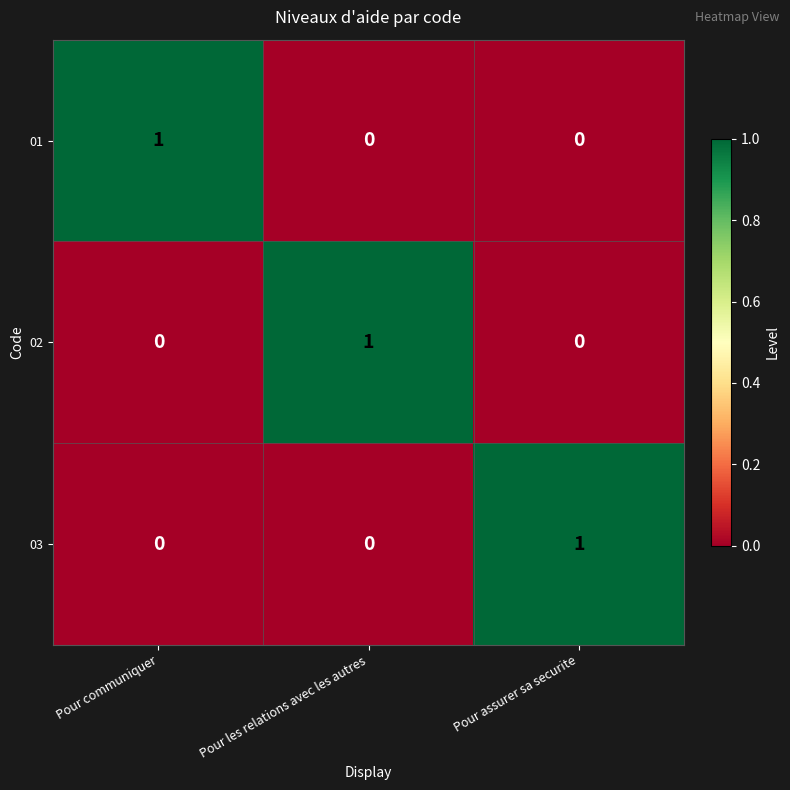

How many 03 values are between 0 and 1?

3